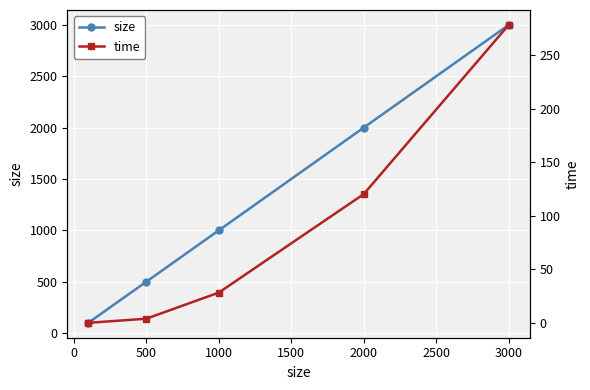

Where is size nearest to the value 1550?

2000